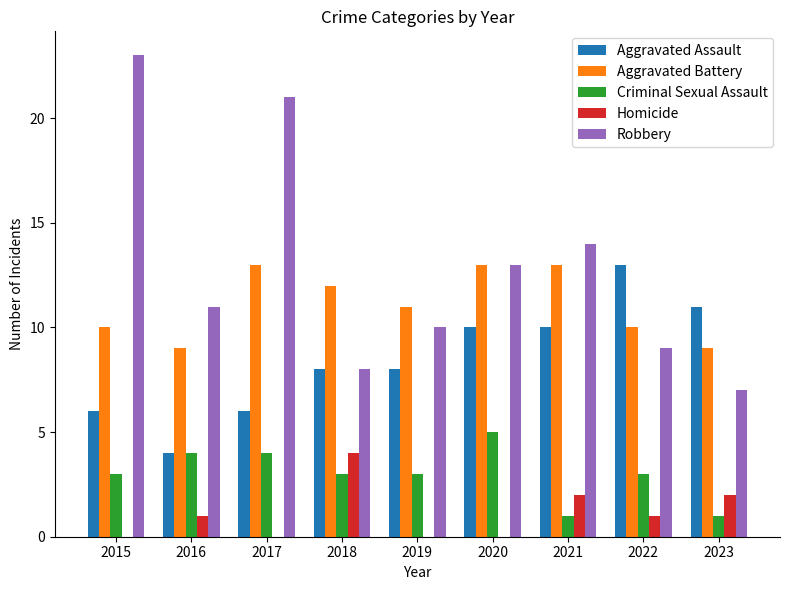

Reading left to right, what are all the values shown in this chart?

Aggravated Assault: 6	4	6	8	8	10	10	13	11
Aggravated Battery: 10	9	13	12	11	13	13	10	9
Criminal Sexual Assault: 3	4	4	3	3	5	1	3	1
Homicide: 0	1	0	4	0	0	2	1	2
Robbery: 23	11	21	8	10	13	14	9	7